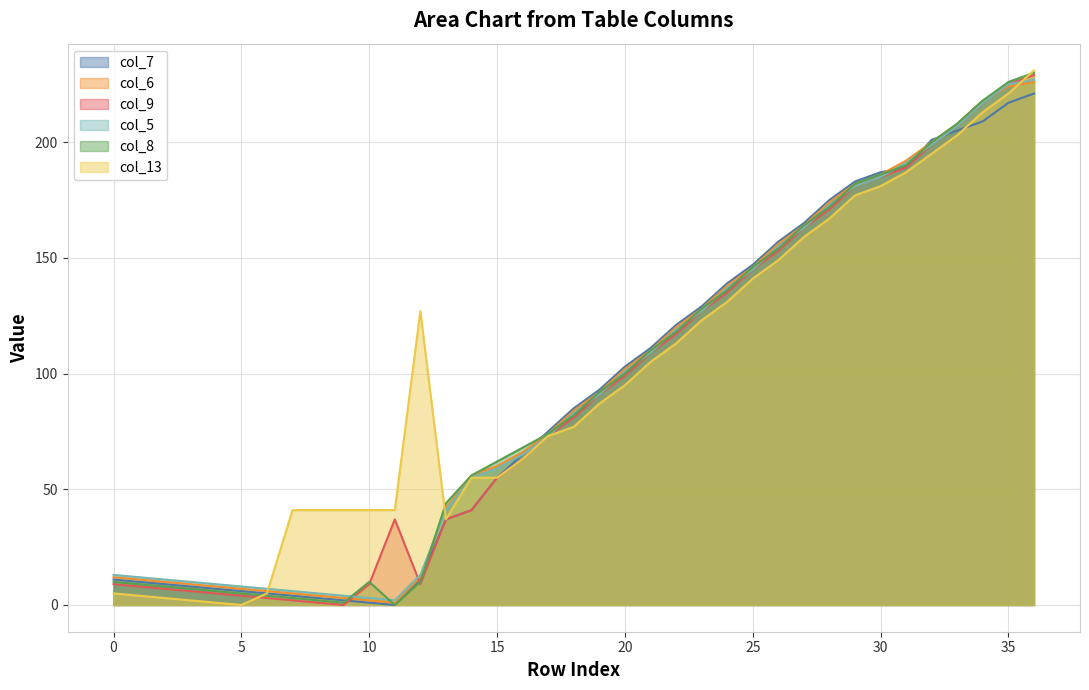

How many interior local valleys does the col_9 series have?

2